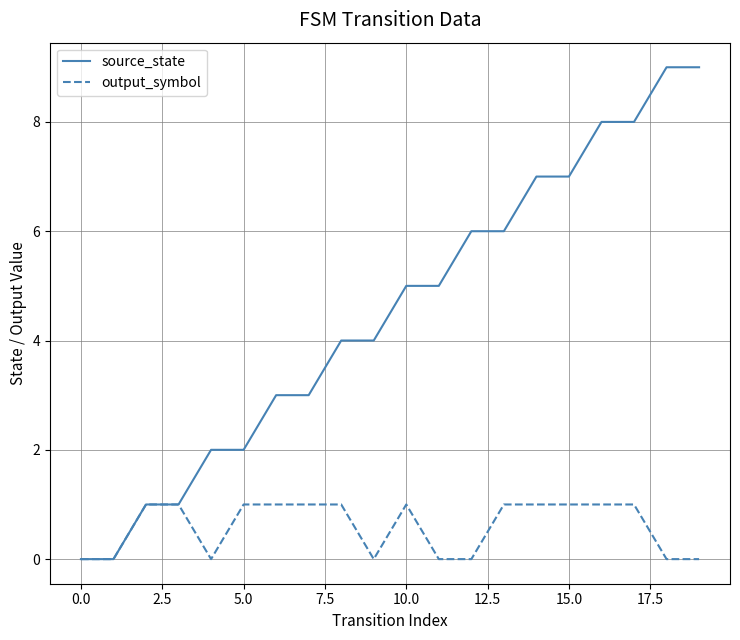

List the series in order of their peak value, highest first.

source_state, output_symbol